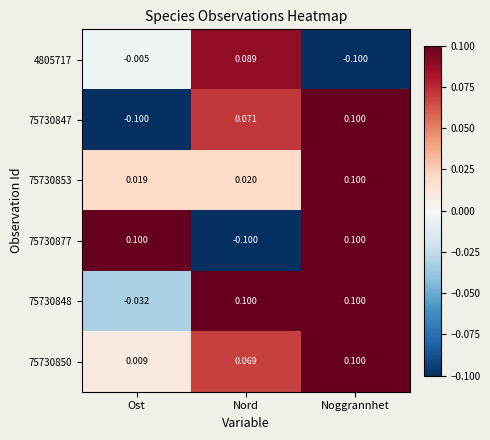

Is the value of 75730850 at Ost greater than the value of 75730848 at Ost?

Yes